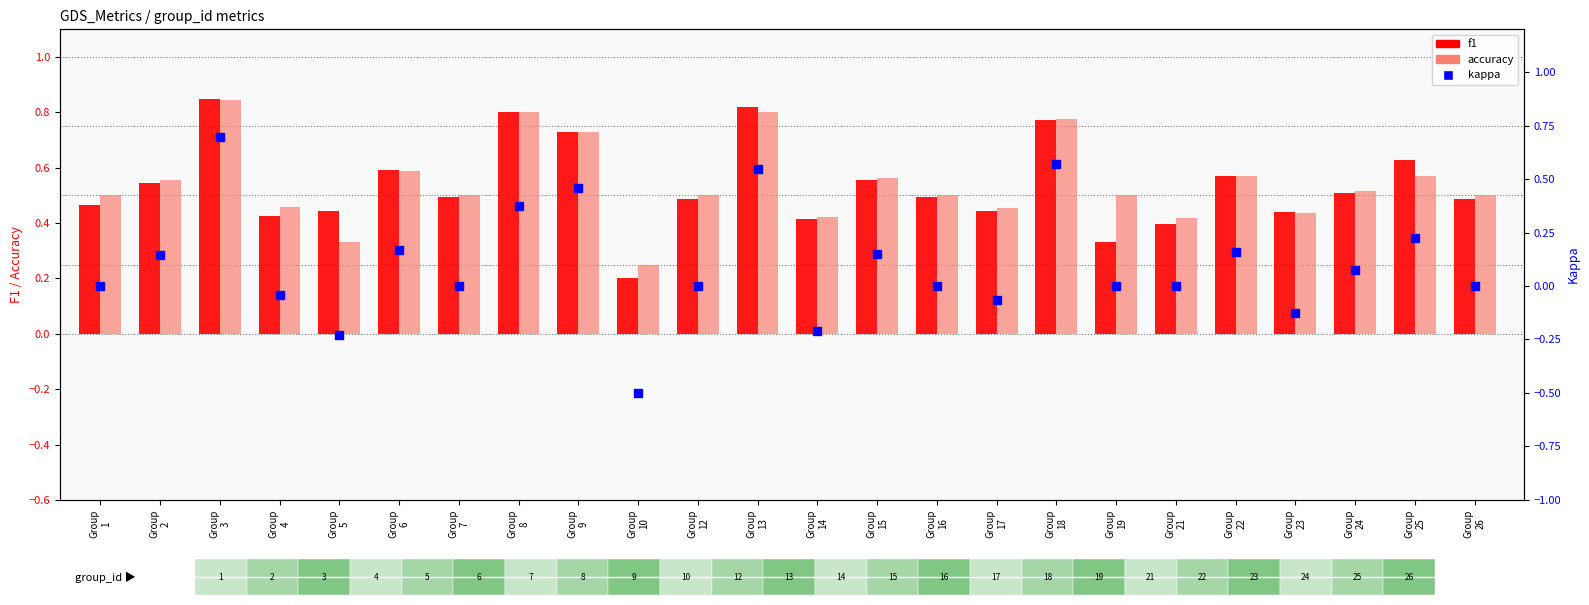

What are all the series names shown in the legend?

f1, accuracy, kappa